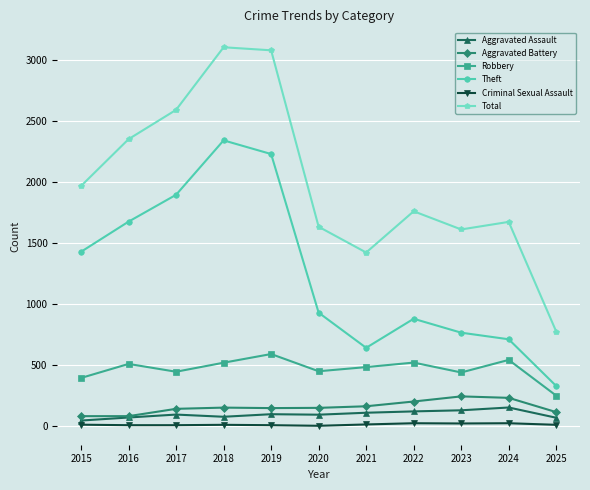

True or false: Total has a value of 1761 at 2022.

True